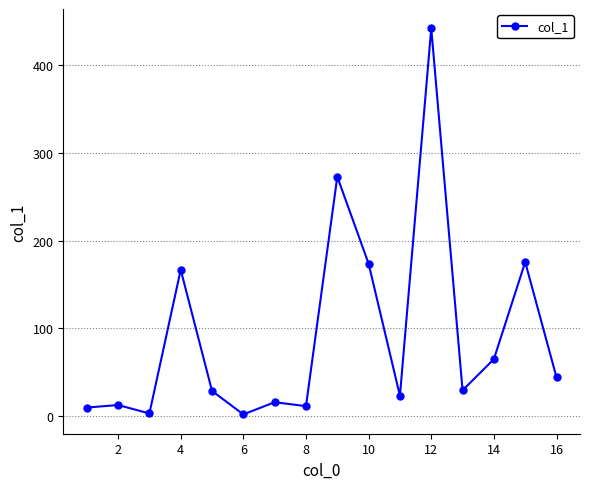

True or false: the data has more than 1 interior local peaks.

True